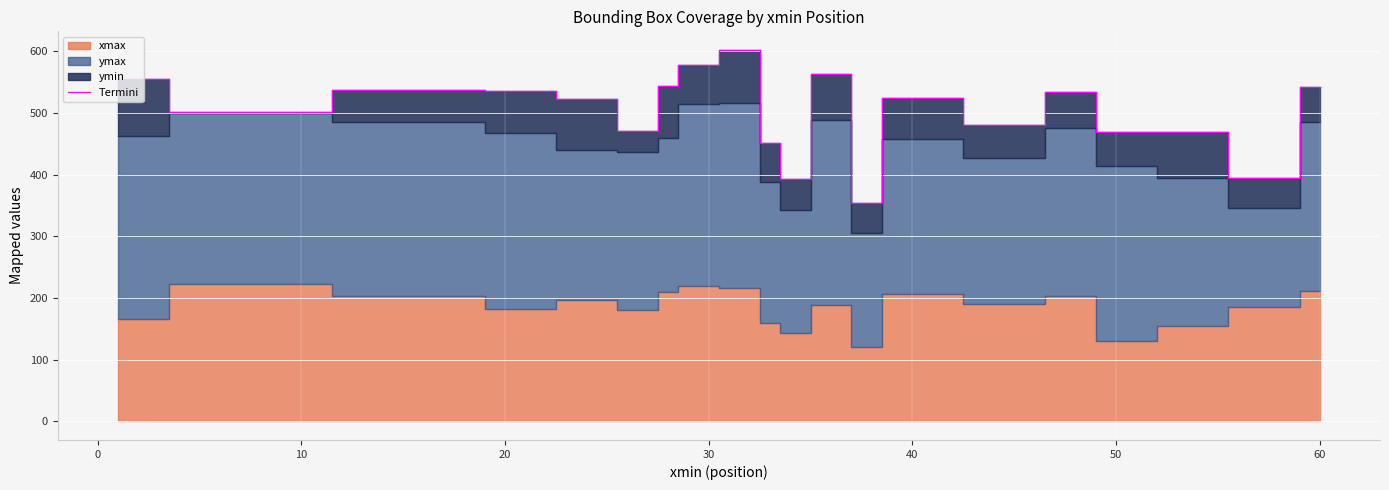

What is the value of the 5th point from the left?

522